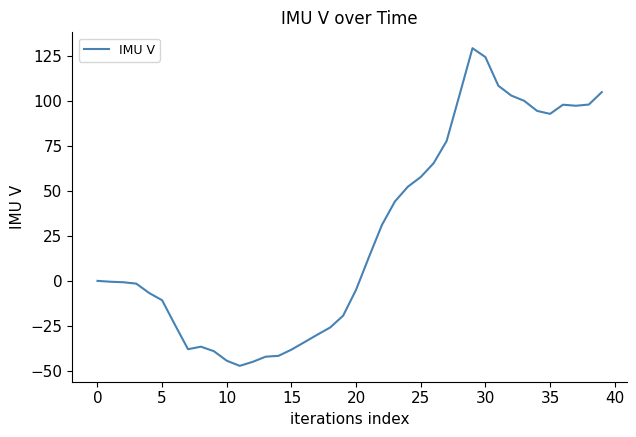

What is the difference between the maximum and minimum values?

176.2